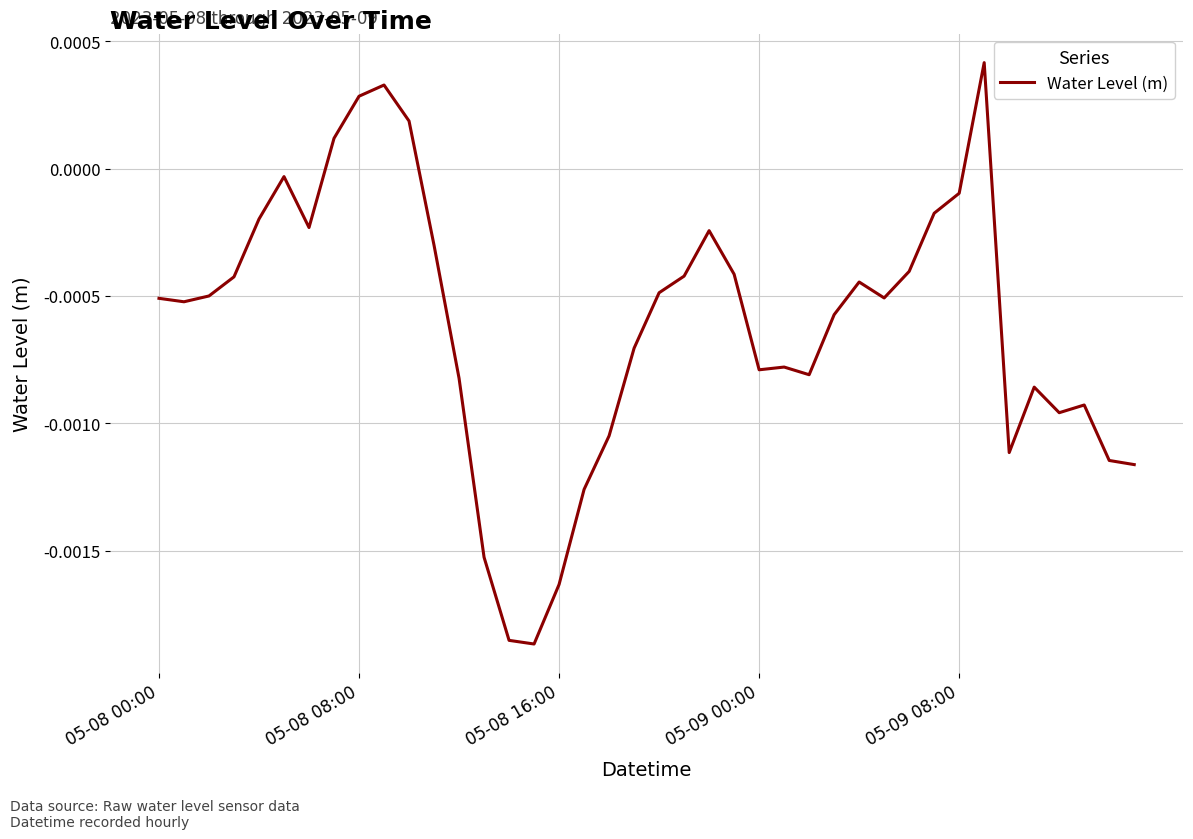

How many lines are shown in the chart?

1